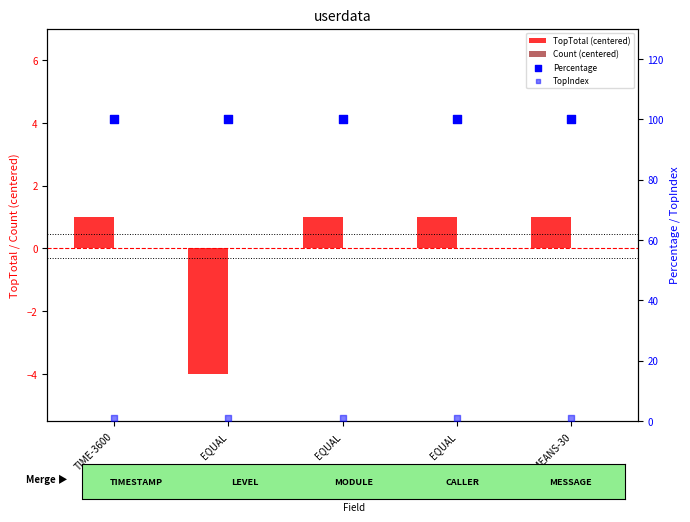

Which series reaches the maximum Y coordinate?

Percentage